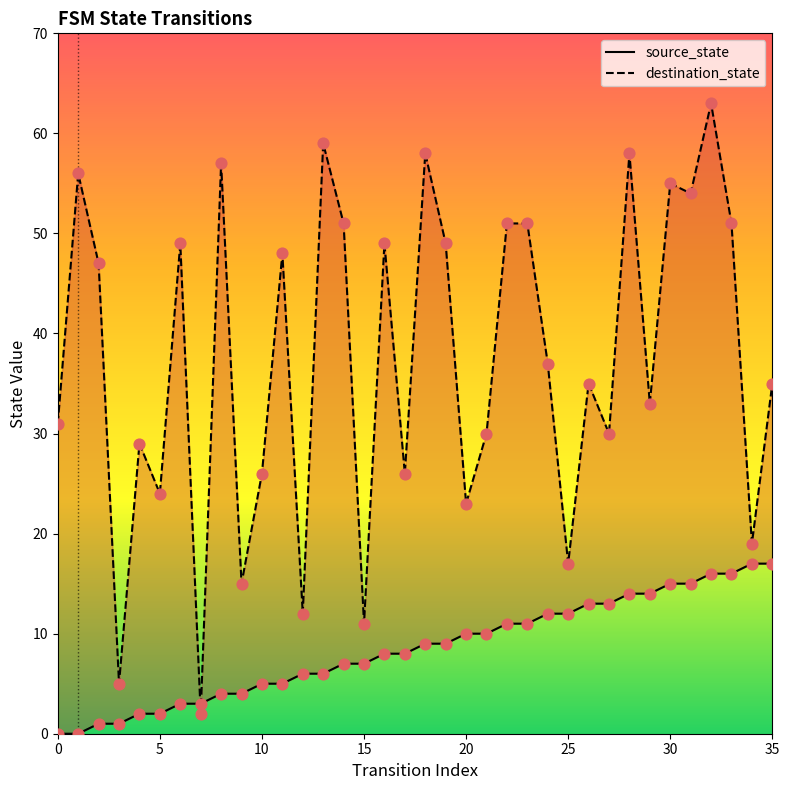

Is the value of destination_state at 35 greater than the value of source_state at 25?

No